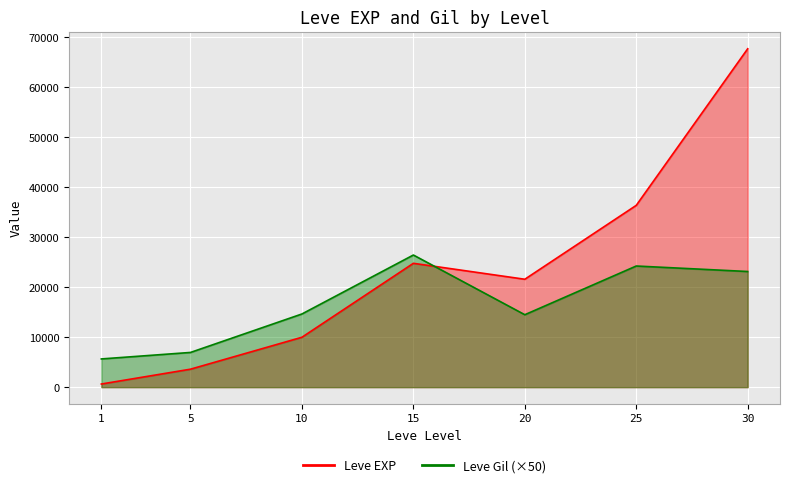

What is the difference between the maximum and minimum values in the Leve EXP series?

67100